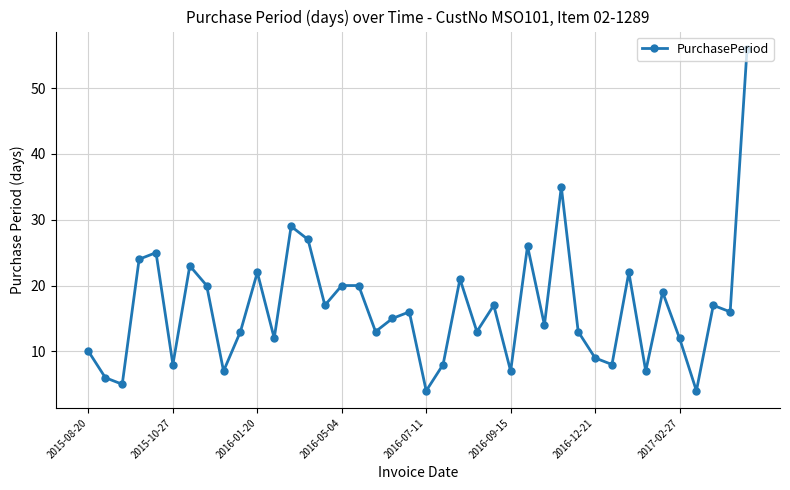

What is the maximum value shown in the chart?

56